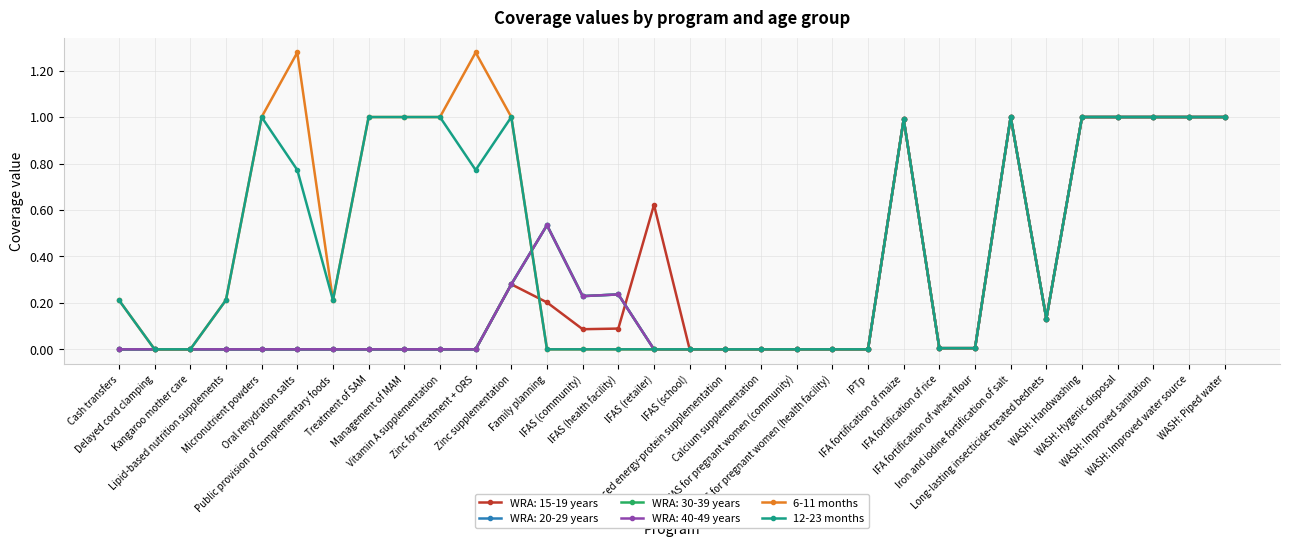

Does the chart have visible grid lines?

Yes